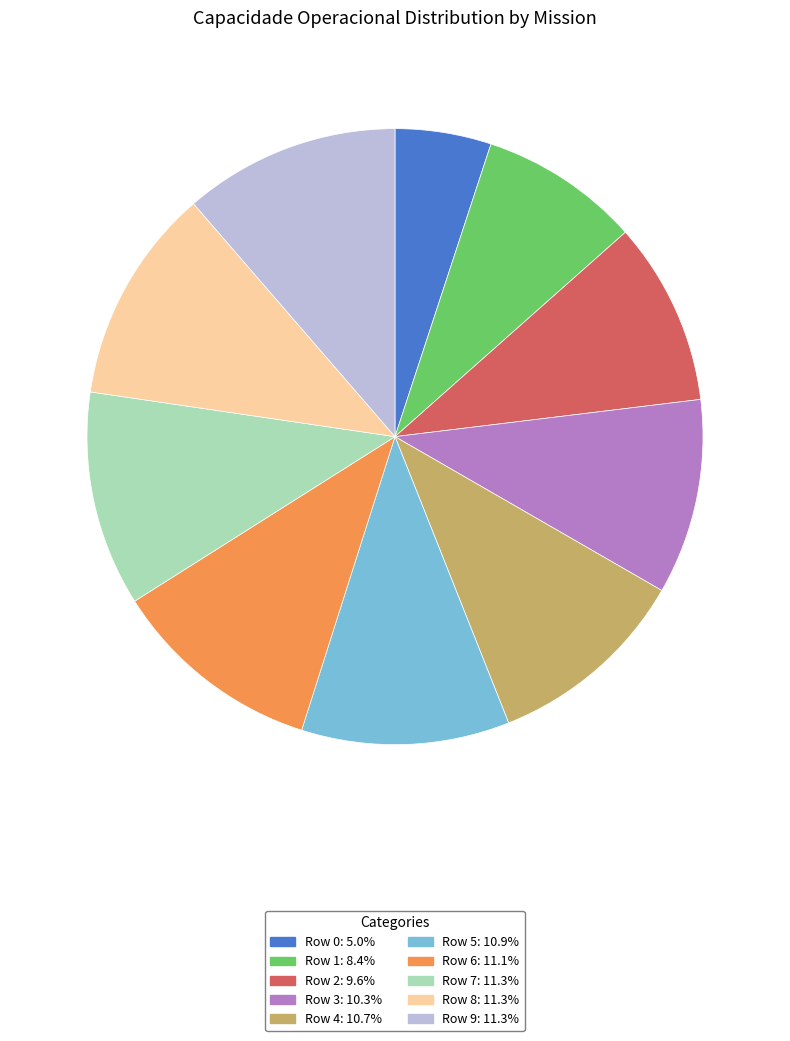

How many slices are in this pie chart?

10